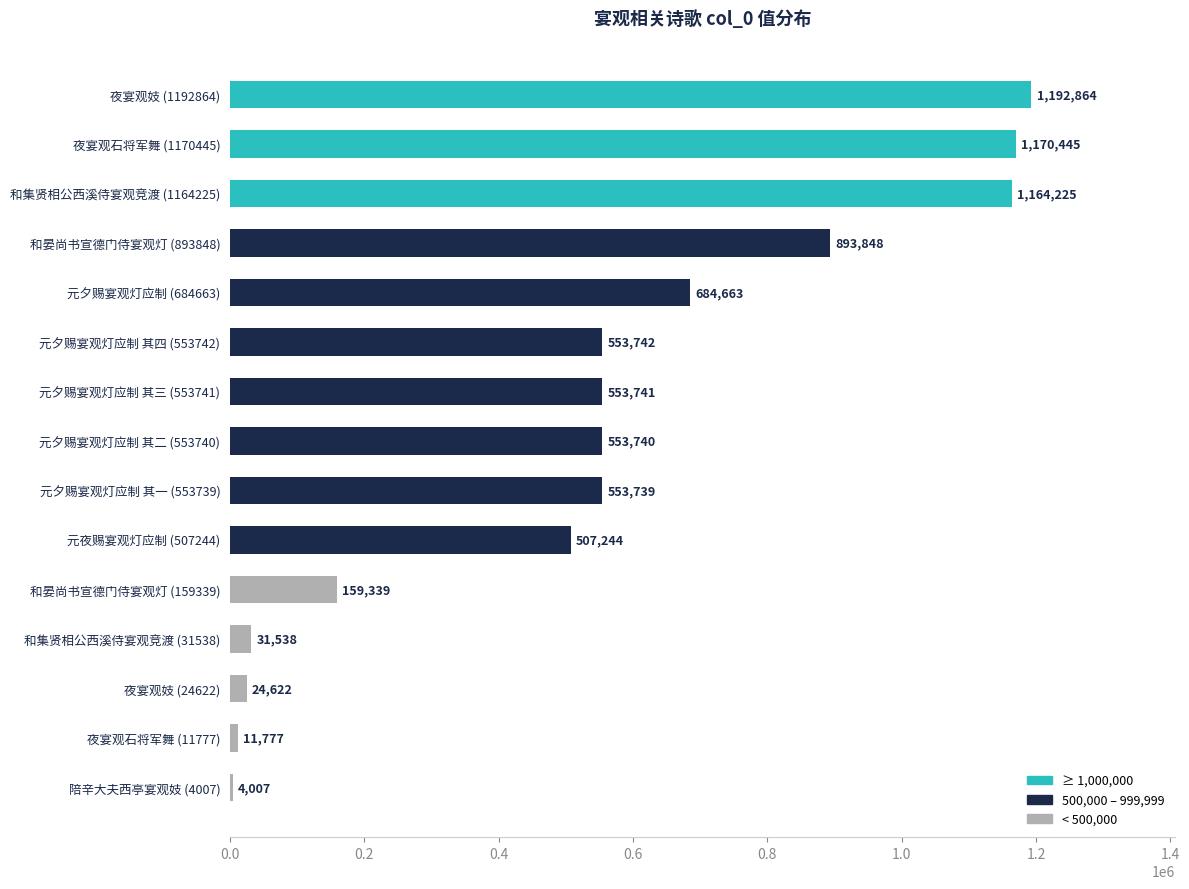

What is the average value?

537302